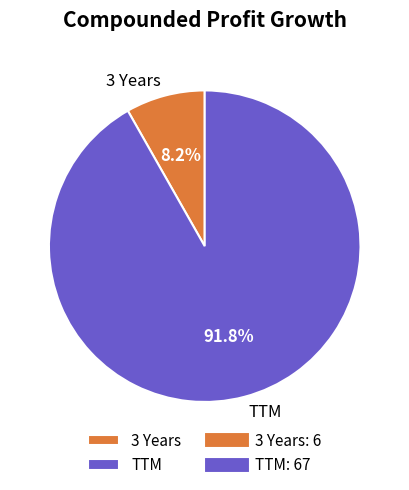

Between 3 Years and TTM, which is larger?

TTM